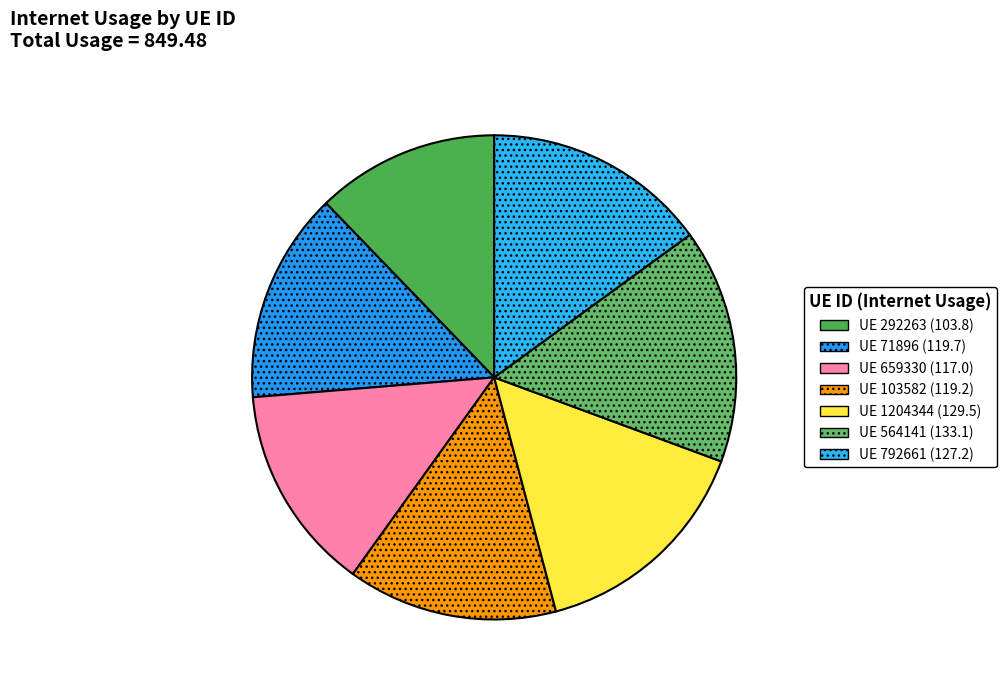

Does any single category account for the majority?

No